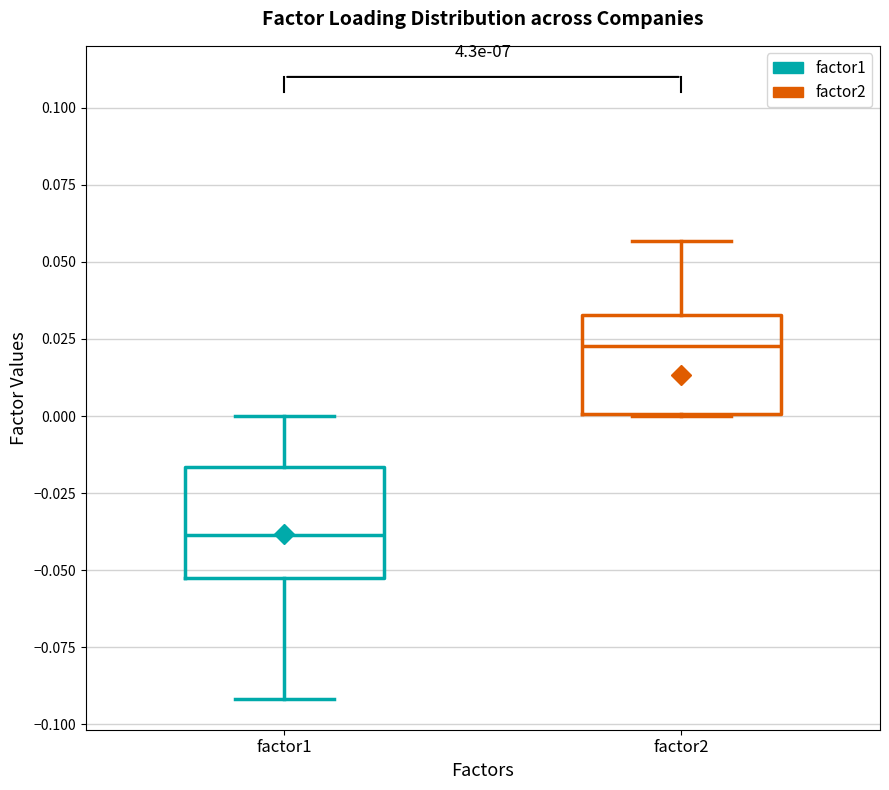

Which box's median line is the highest?

factor2